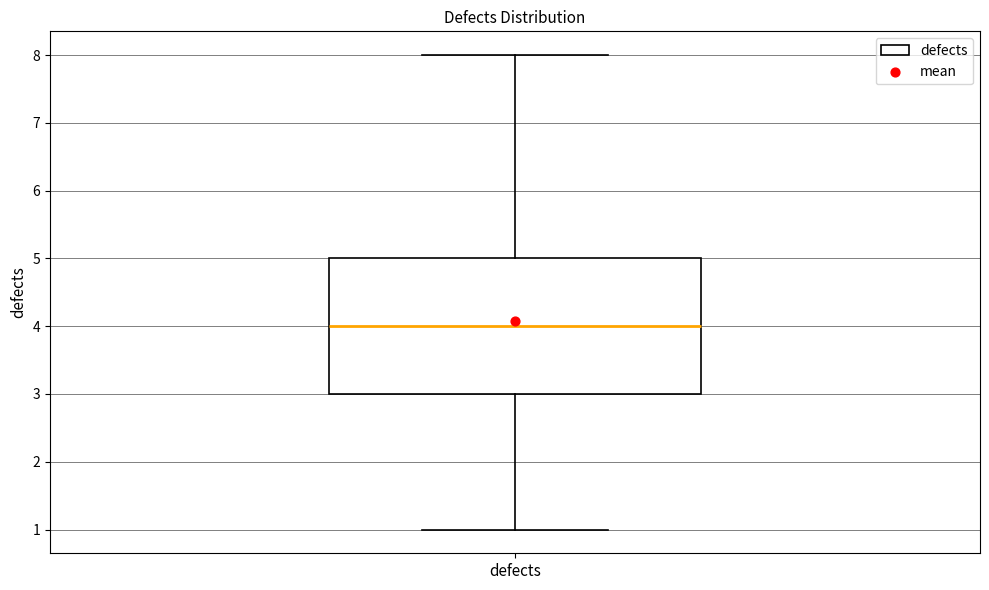

Read this box plot against the y-axis: the position of the median line, the range covered by the box, and the ends of both whiskers. The values are not printed on the chart, so give them approximately, as read against the axis.

median 4, box 3 to 5, whiskers 1 to 8